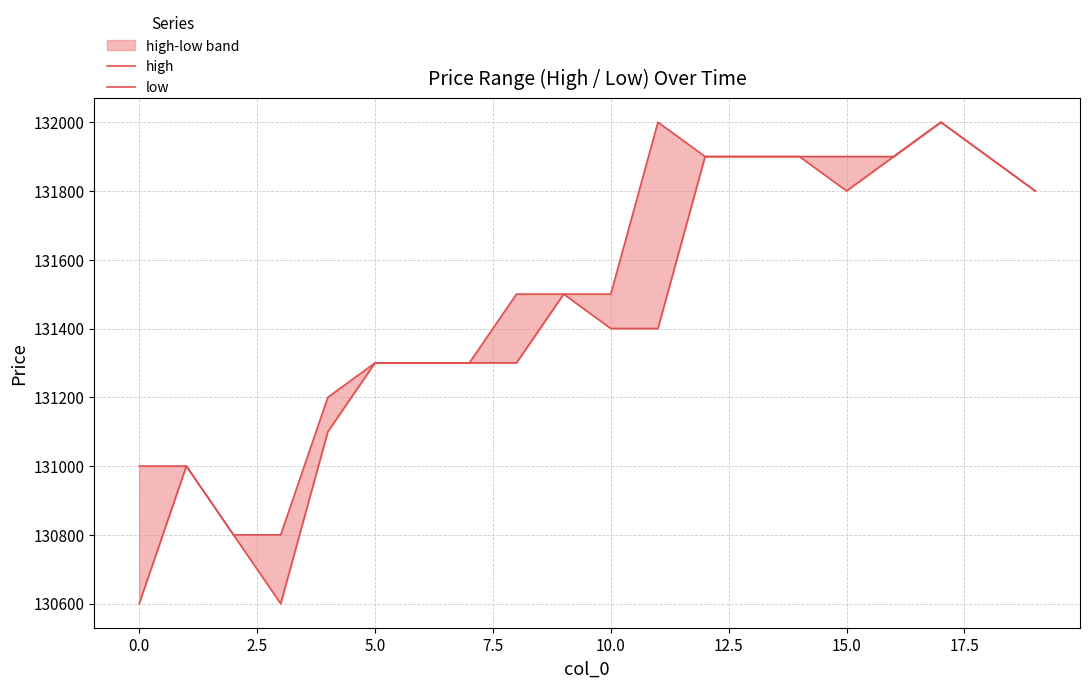

In high, how many points are higher than both neighbors (excluding endpoints)?

2